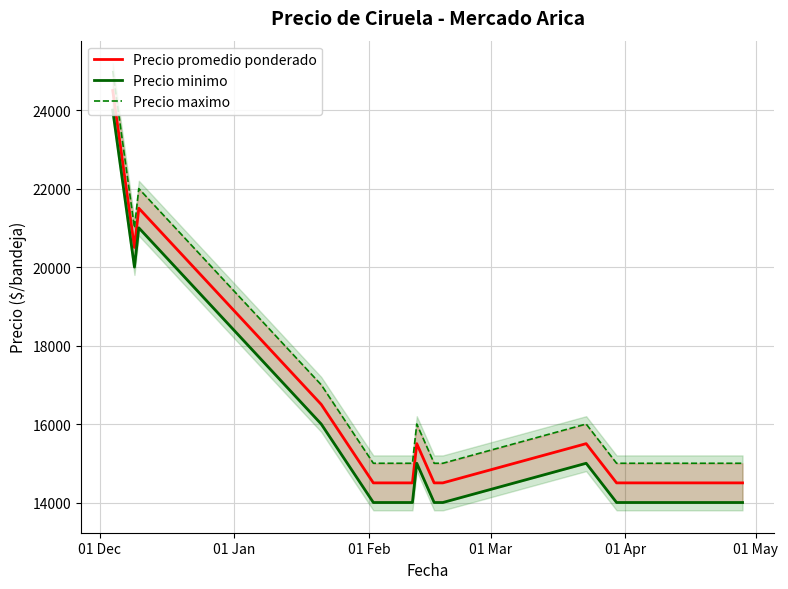

How many lines are shown in the chart?

3